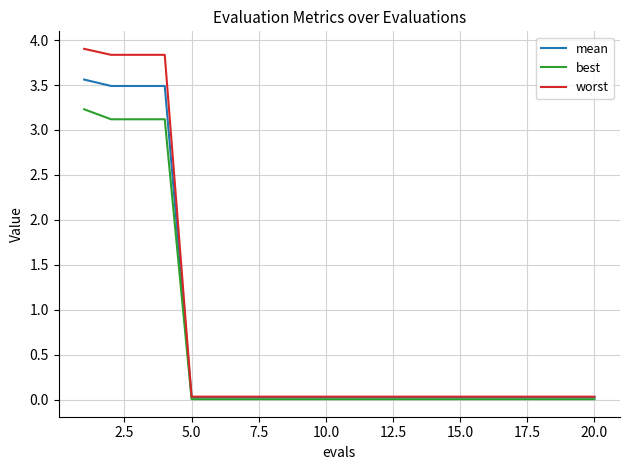

Rank the series by their maximum value, from lowest to highest.

best, mean, worst